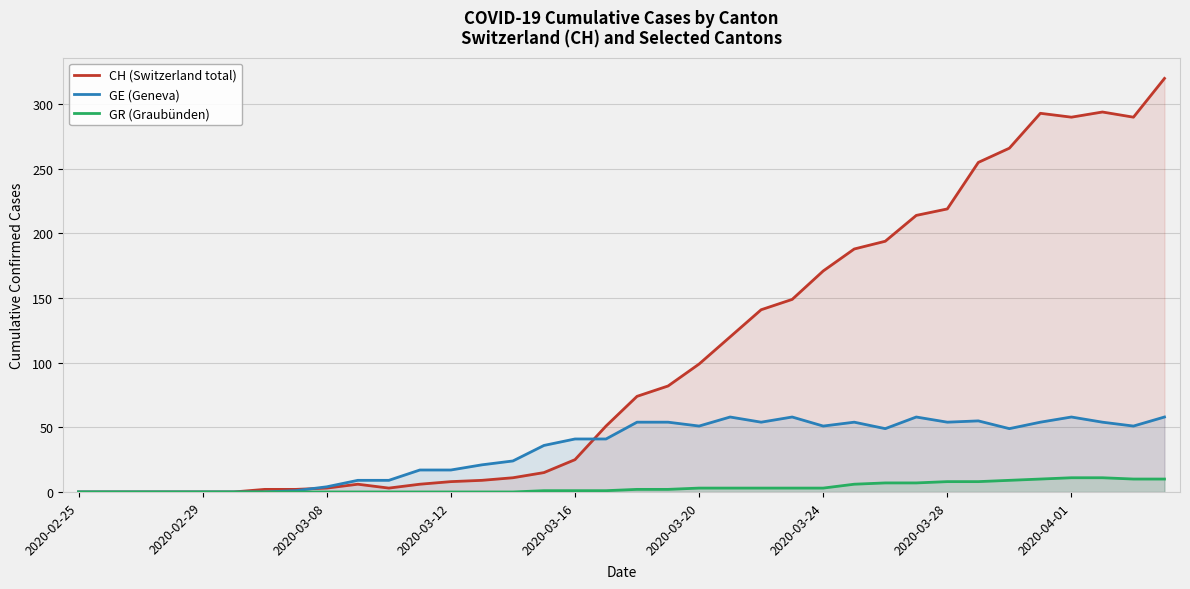

At which label does GR (Graubünden) reach its minimum?

2020-02-25